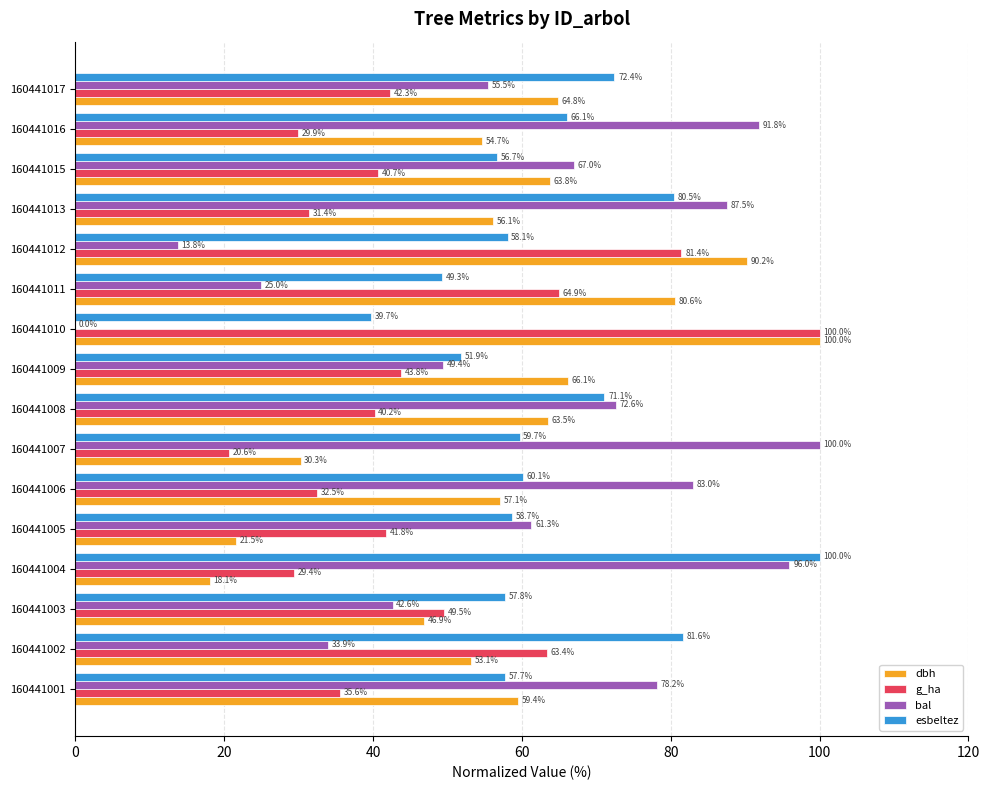

Is it true that bal equals 13.8 at 160441012?

True